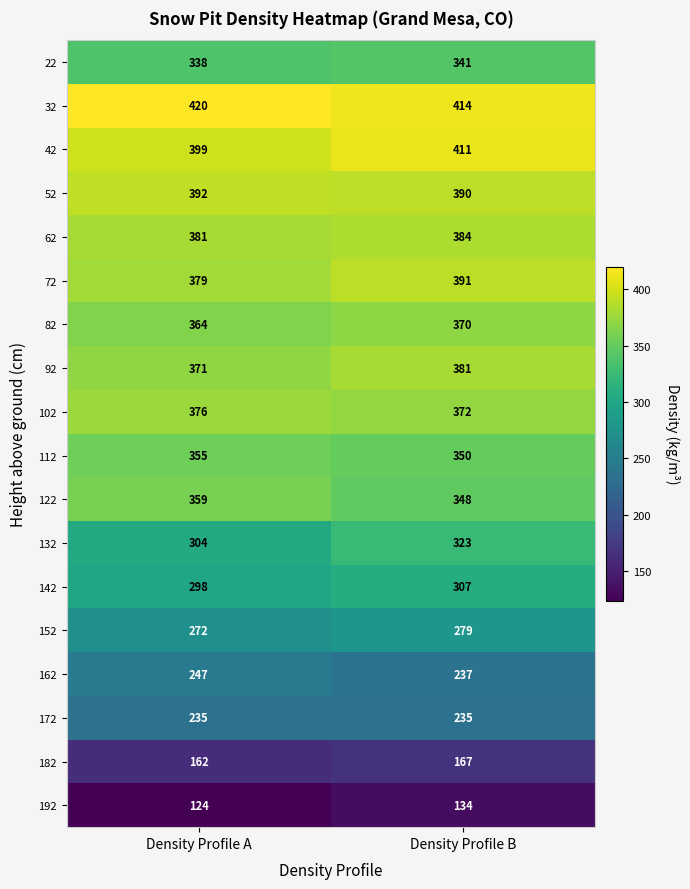

Which series has the largest range (max minus min)?

132